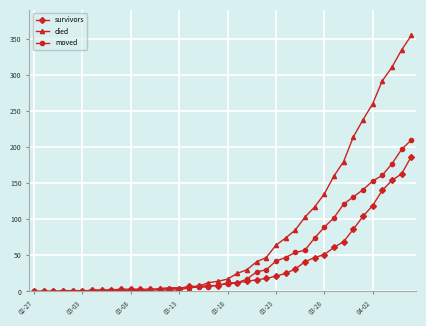

What is the greatest value displayed?

355